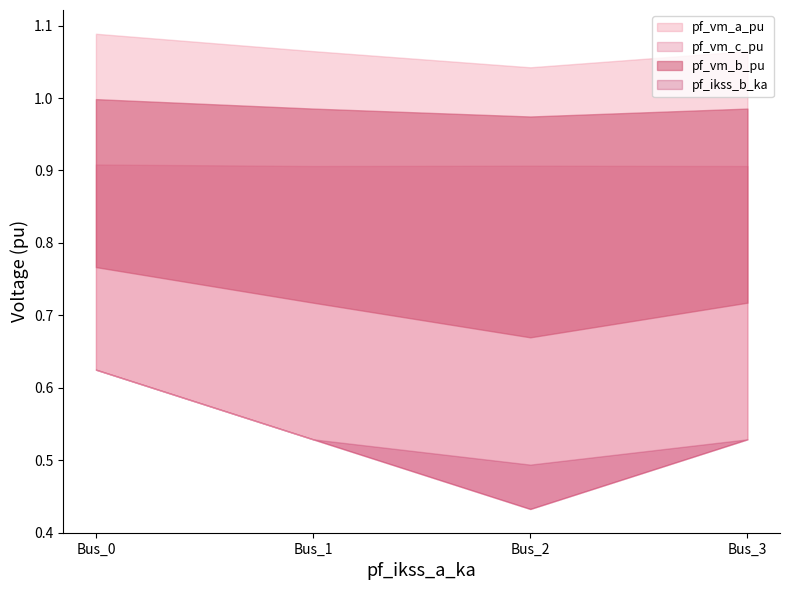

Is the value of pf_vm_b_pu at Bus_2 greater than the value of pf_ikss_b_ka at Bus_0?

Yes